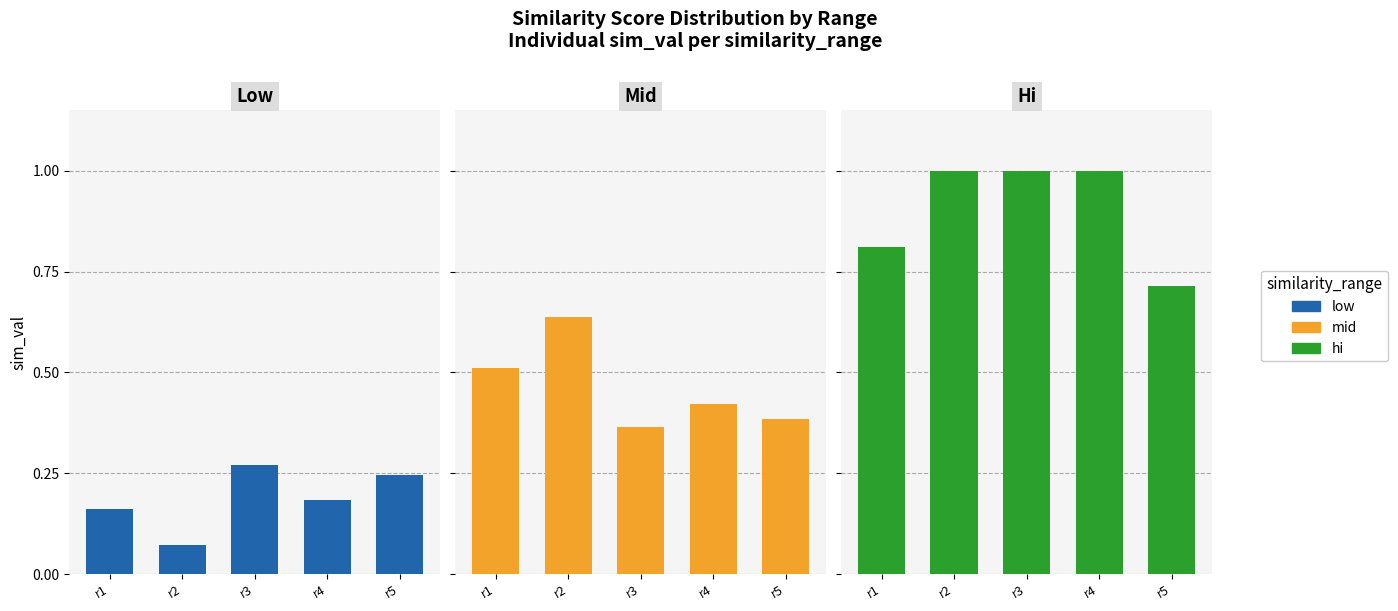

What is the minimum value for mid?

0.4